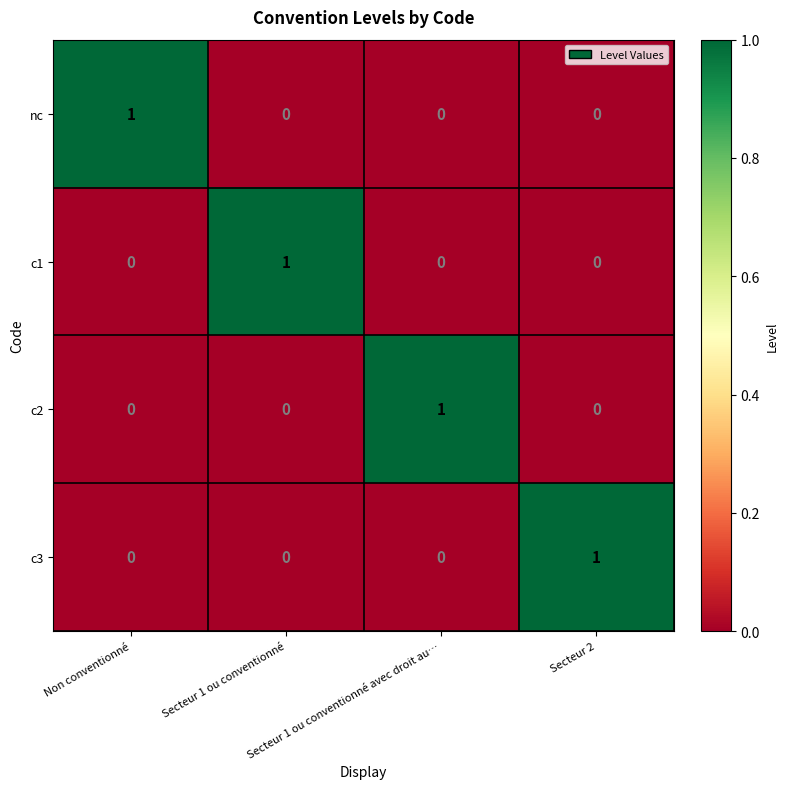

How many positive values does the nc series have?

1